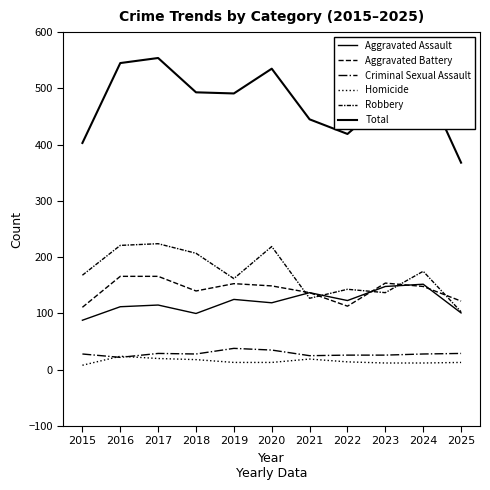

Reading left to right, what are all the values shown in this chart?

Aggravated Assault: 88	112	115	100	125	119	137	123	148	152	101
Aggravated Battery: 111	166	166	140	153	149	137	113	154	148	122
Criminal Sexual Assault: 28	22	29	28	38	35	25	26	26	28	29
Homicide: 8	24	20	18	13	13	19	14	12	12	13
Robbery: 168	221	224	207	162	219	127	143	137	175	103
Total: 403	545	554	493	491	535	445	419	477	515	368